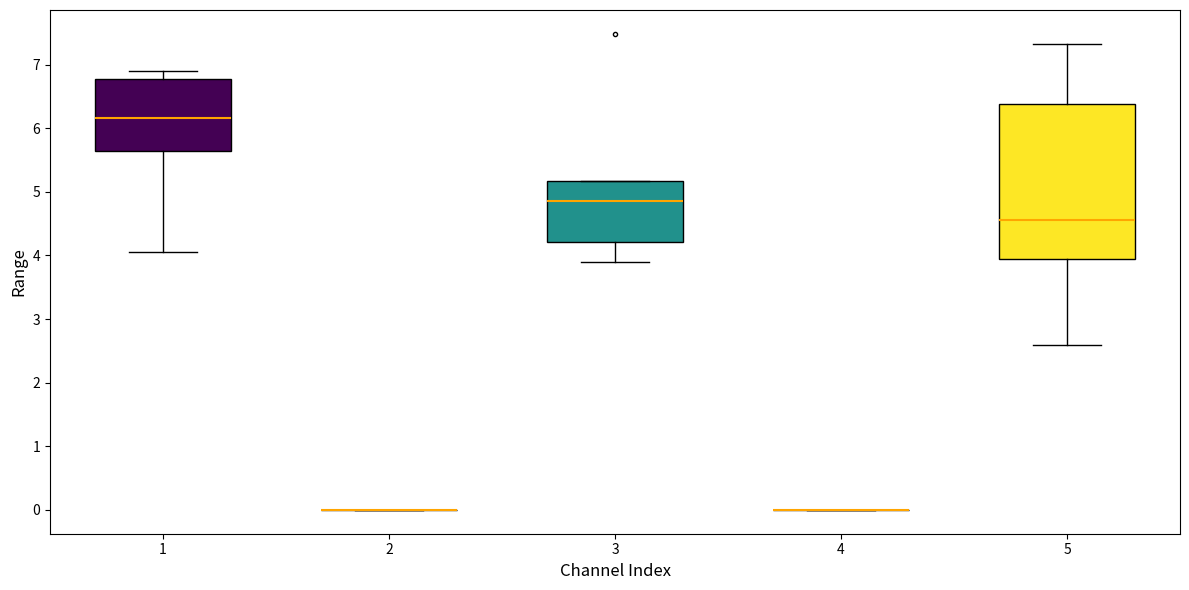

Reading left to right, transcribe this box plot: for each box, give where its median line is, the range the box spans, and where its two whiskers end, as read against the y-axis. The values are not printed on the chart, so give them approximately, as read against the axis.

1: median 6.2, box 5.6 to 6.8, whiskers 4.1 to 6.9
2: box collapsed to a line at 0.0, whiskers 0.0 to 0.0
3: median 4.9, box 4.2 to 5.2, whiskers 3.9 to 5.2
4: box collapsed to a line at 0.0, whiskers 0.0 to 0.0
5: median 4.6, box 3.9 to 6.4, whiskers 2.6 to 7.3